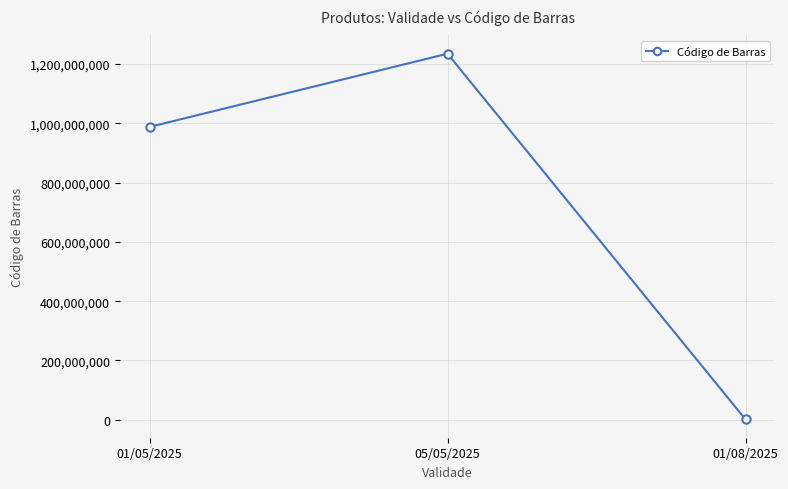

What is the difference between the maximum and second lowest values?

246913573